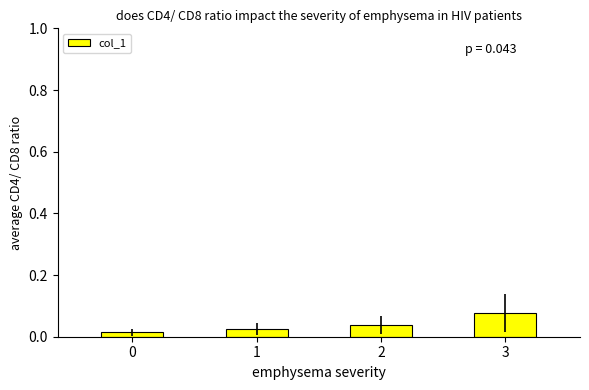

Which label corresponds to the largest value in the chart?

3